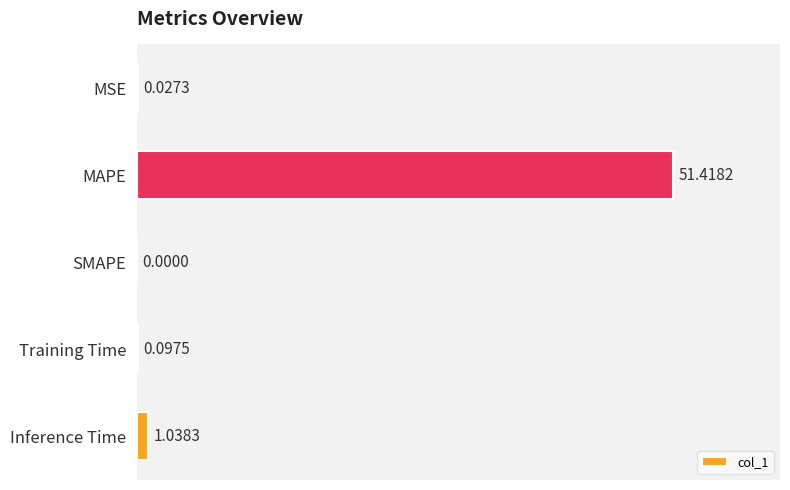

At which label is the value closest to 25?

Inference Time